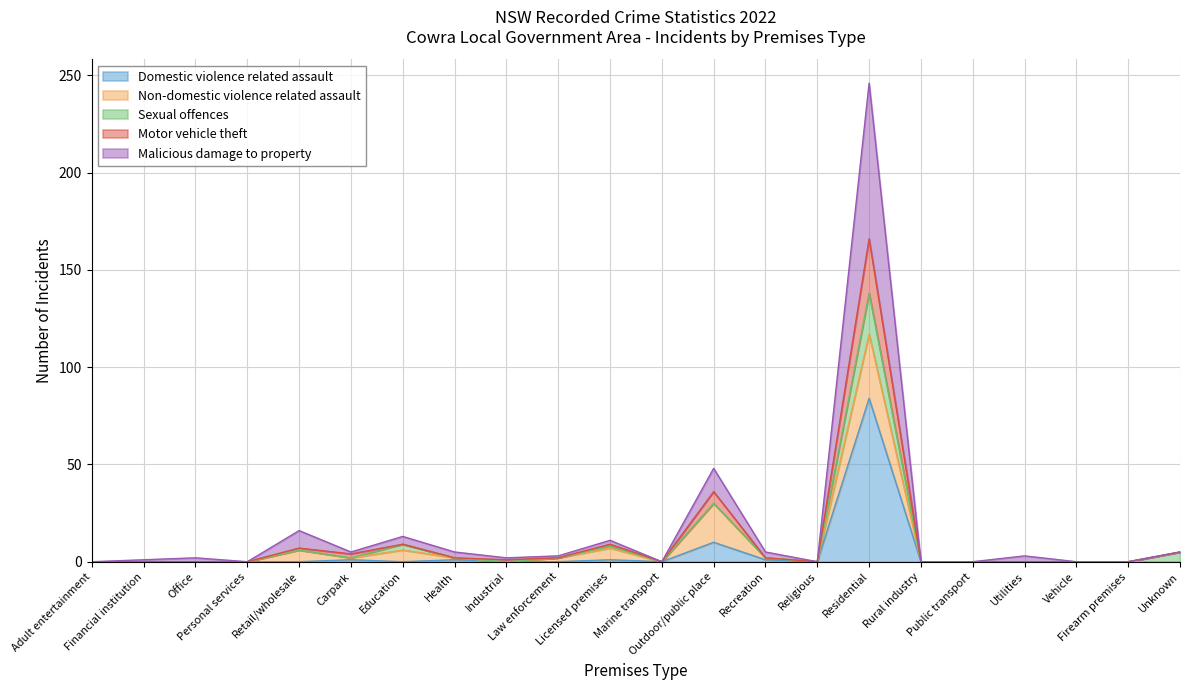

What is the label of the 16th point from the left?

Residential